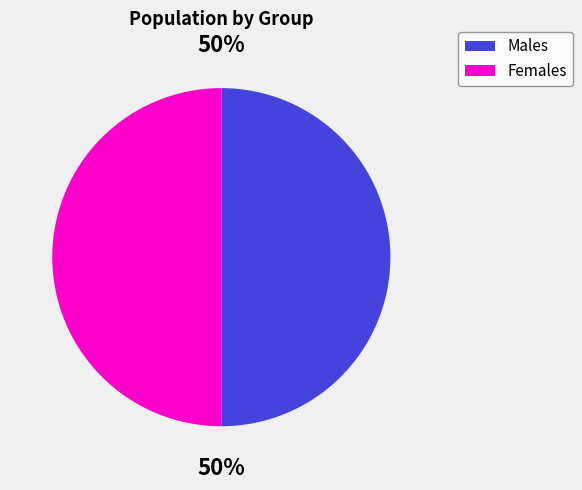

To the nearest percent, what is the average slice percentage?

50%